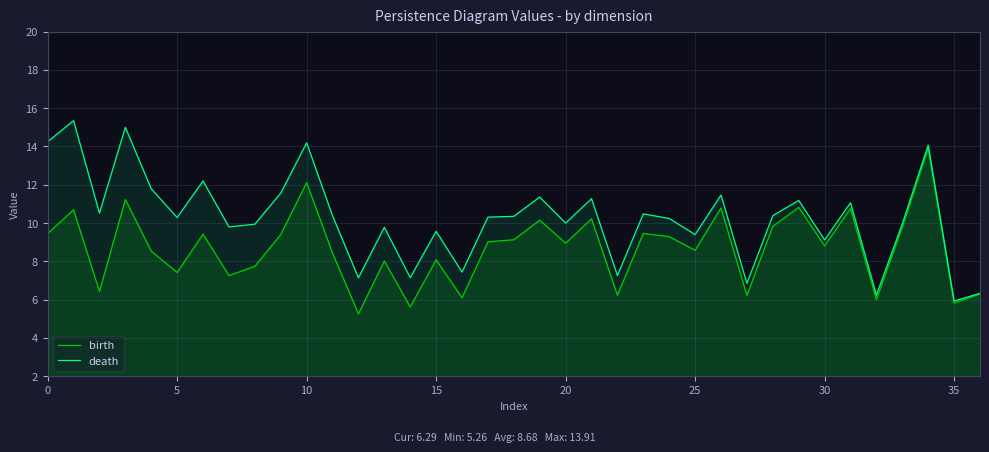

True or false: death has a value of 8.4 at 36.

False